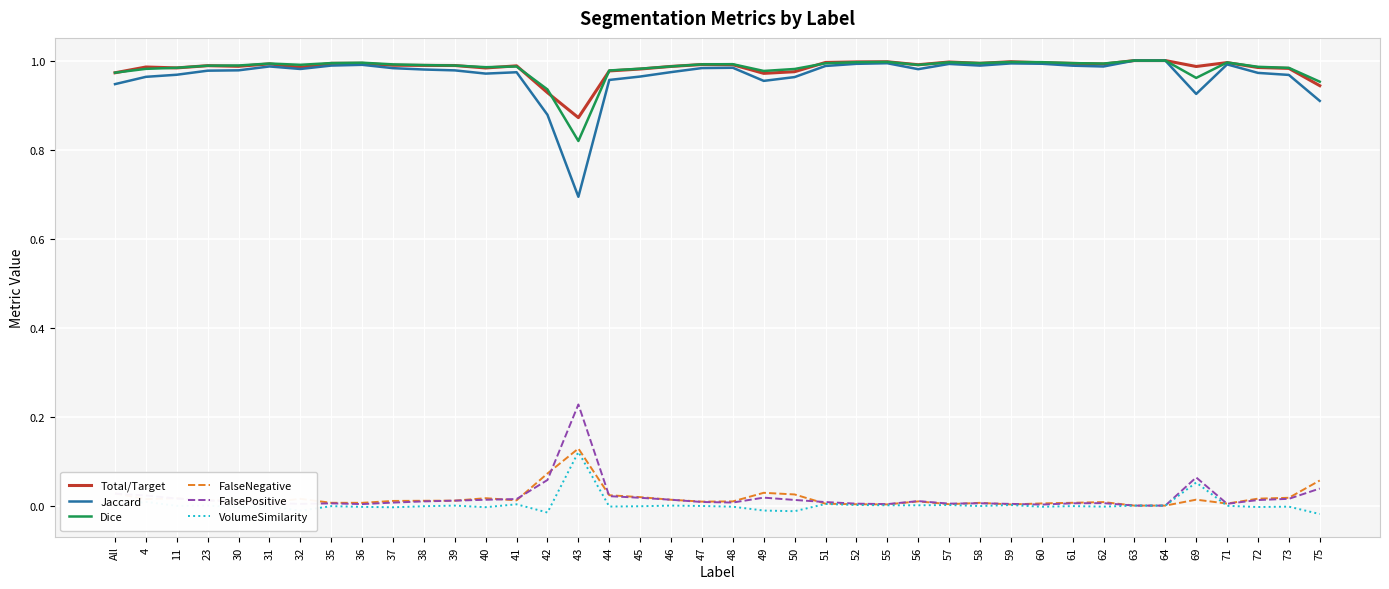

The value of Total/Target at 11 is 1.4. True or false?

False